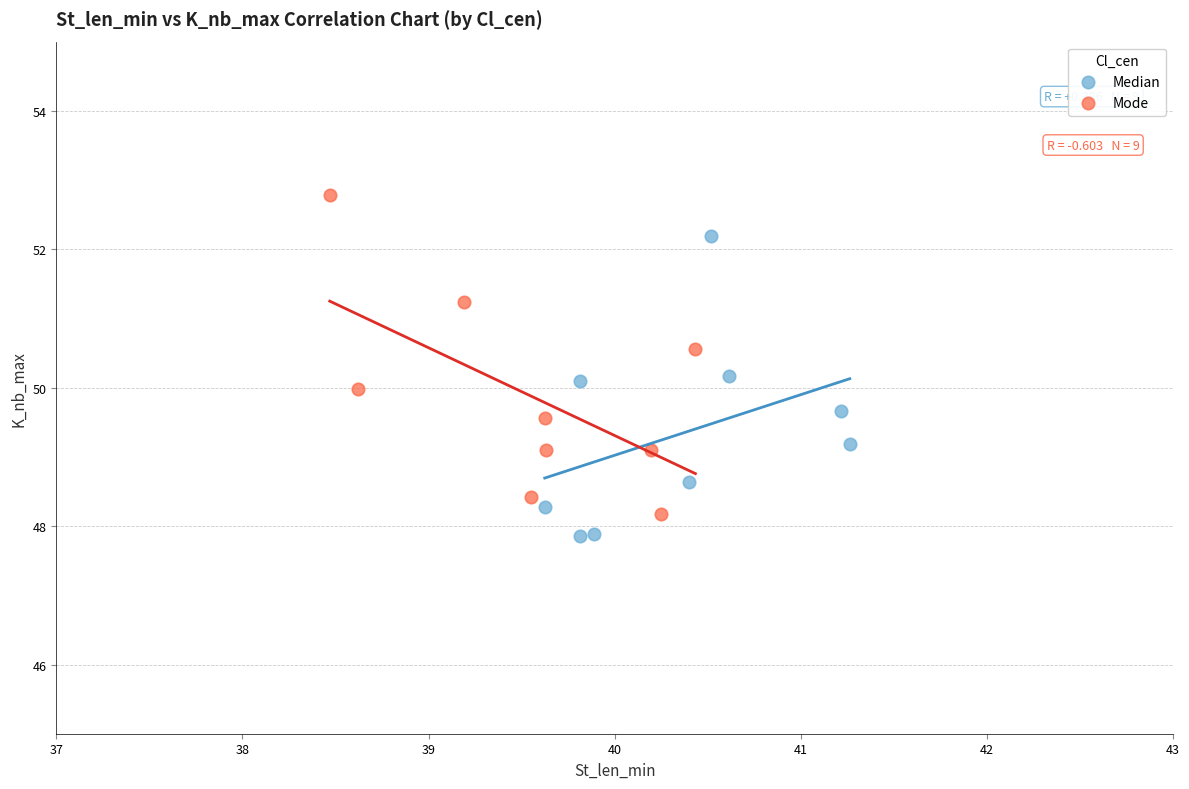

What are all the series names shown in the legend?

Median, Mode